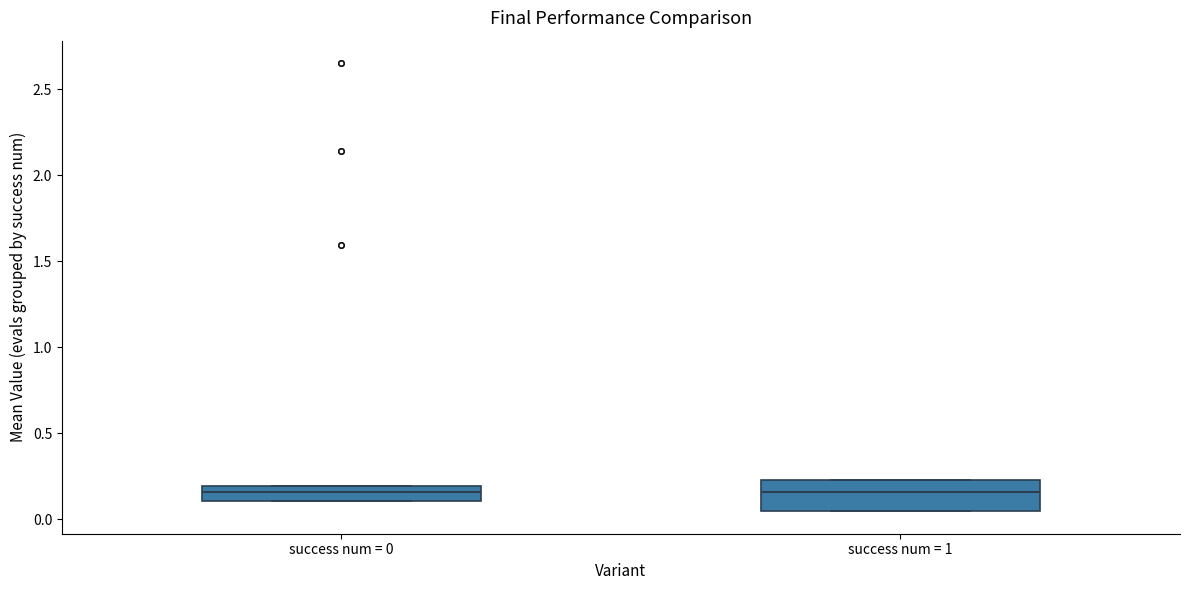

Reading left to right, transcribe this box plot: for each box, give where its median line is, the range the box spans, and where its two whiskers end, as read against the y-axis. The values are not printed on the chart, so give them approximately, as read against the axis.

success num = 0: median 0.15, box 0.10 to 0.20, whiskers 0.10 to 0.20
success num = 1: median 0.15, box 0.05 to 0.25, whiskers 0.05 to 0.25